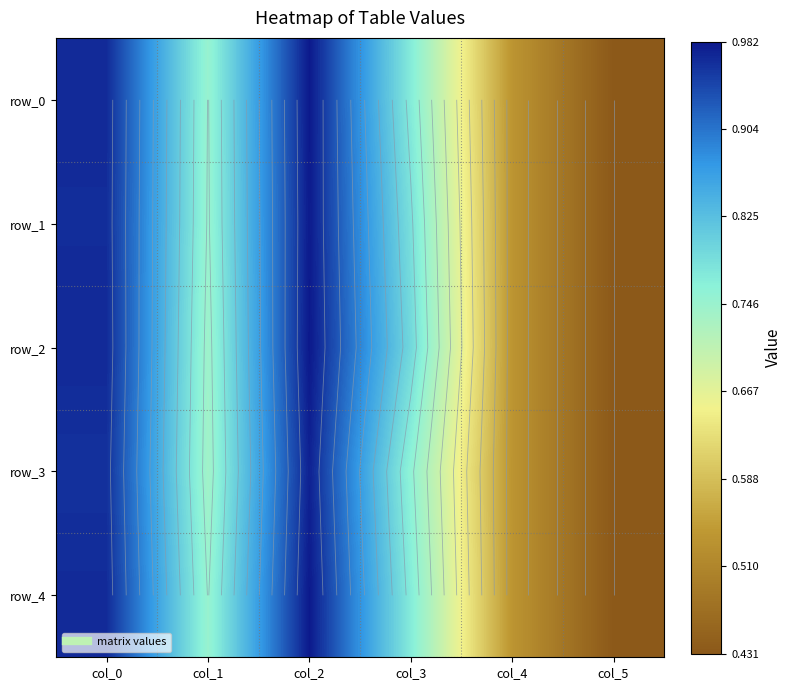

What is the smallest value displayed?

0.4